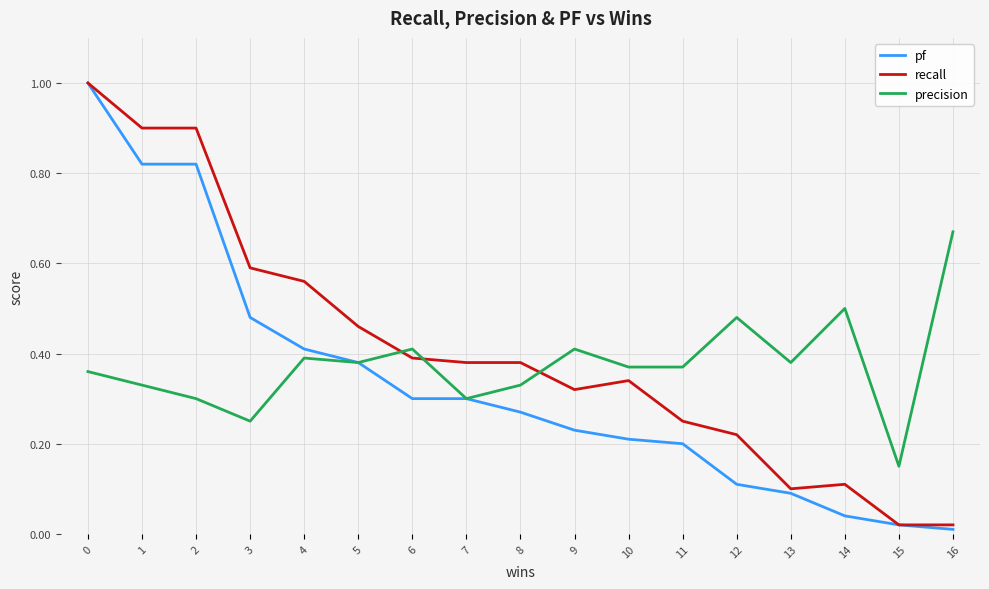

After their last crossing, which series has the higher values: recall or precision?

precision